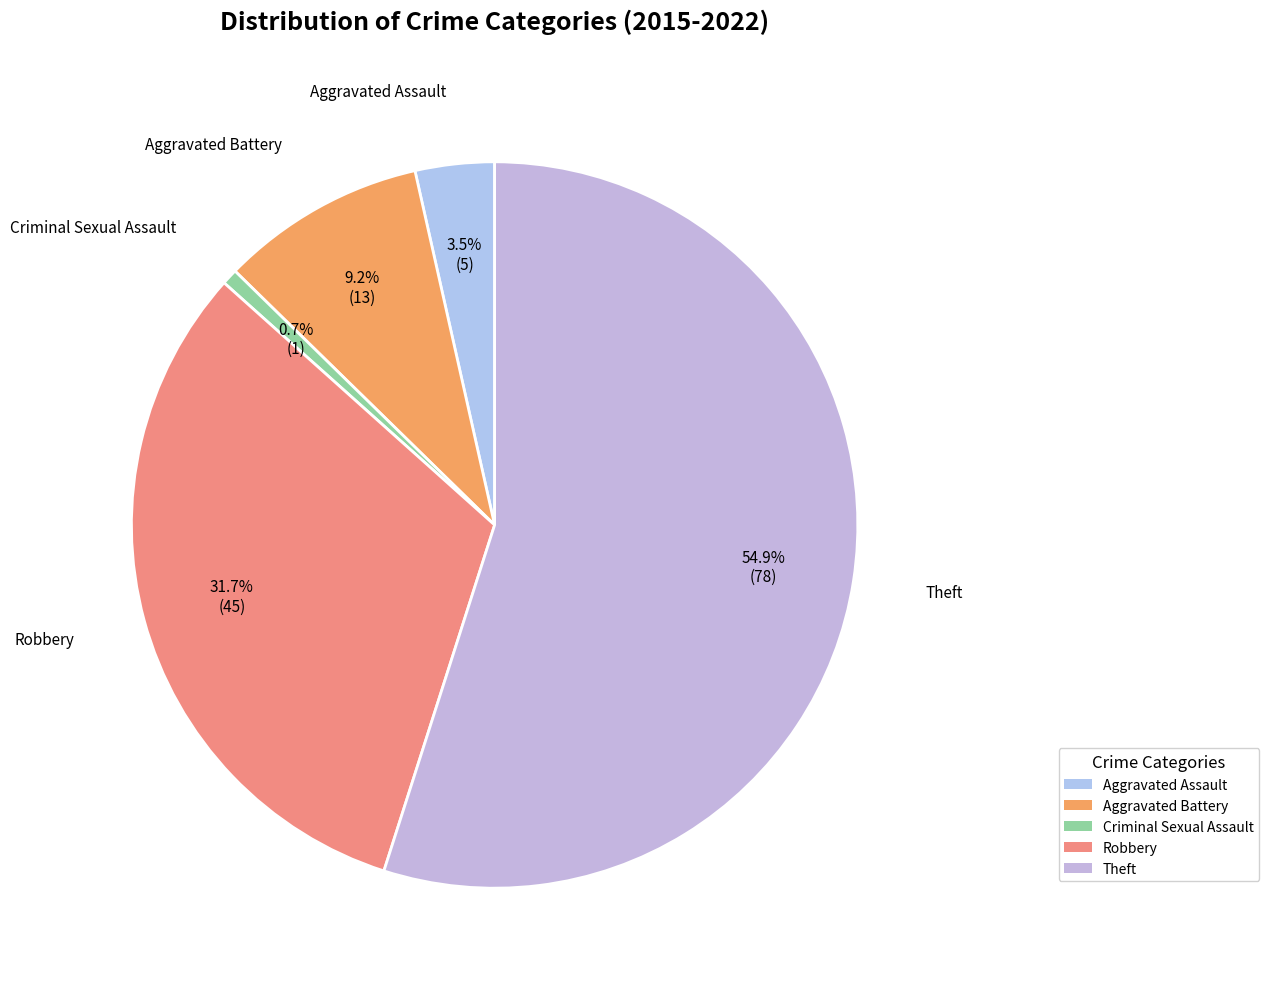

Which has a higher value, Robbery or Aggravated Assault?

Robbery